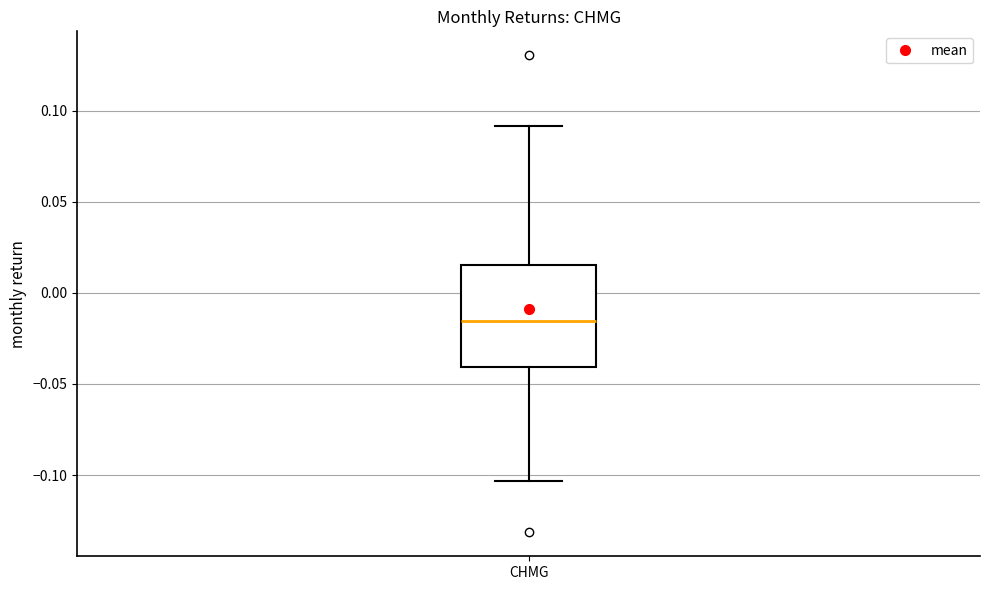

Where does the upper whisker of the box for CHMG end on the y-axis? The values are not printed on the chart, so give them approximately, as read against the axis.

0.090